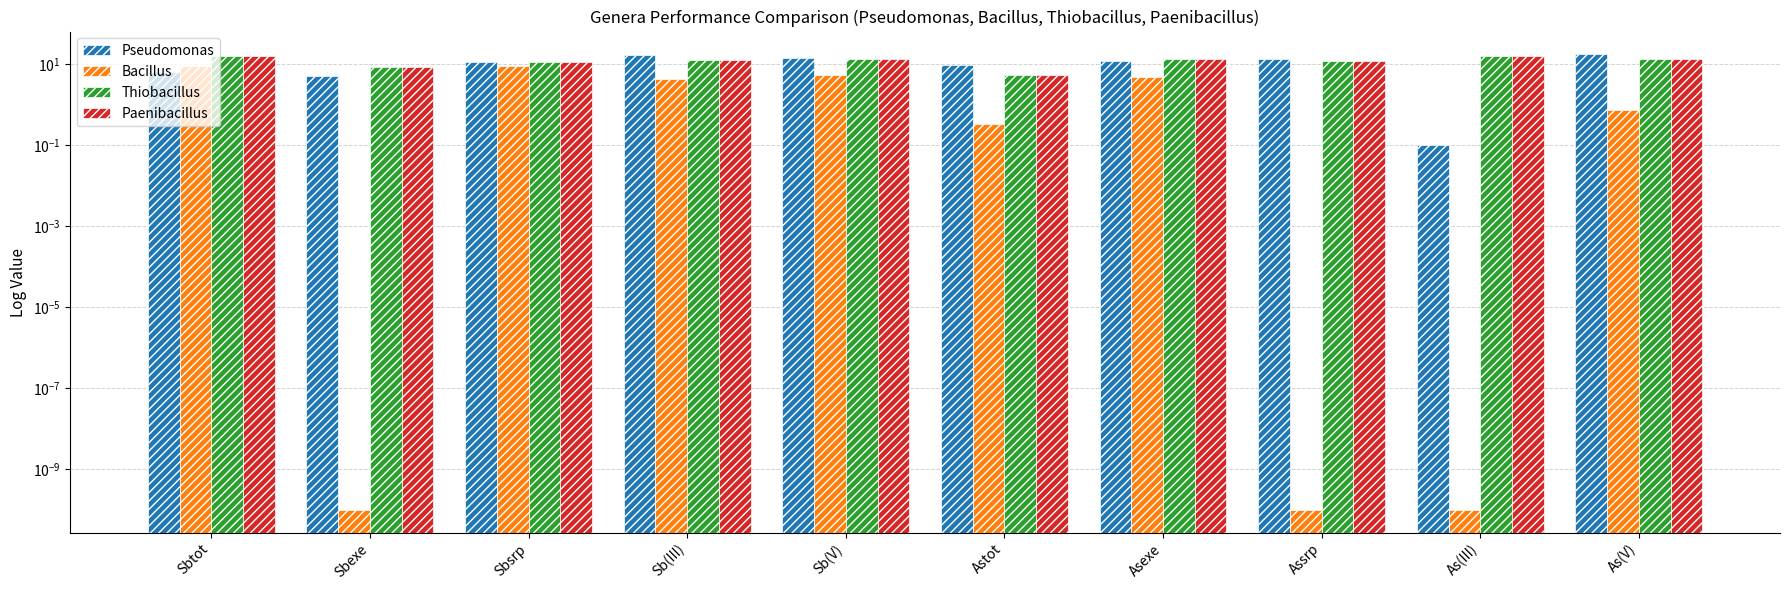

What is the difference between the highest and lowest values at Sbtot?

9.8